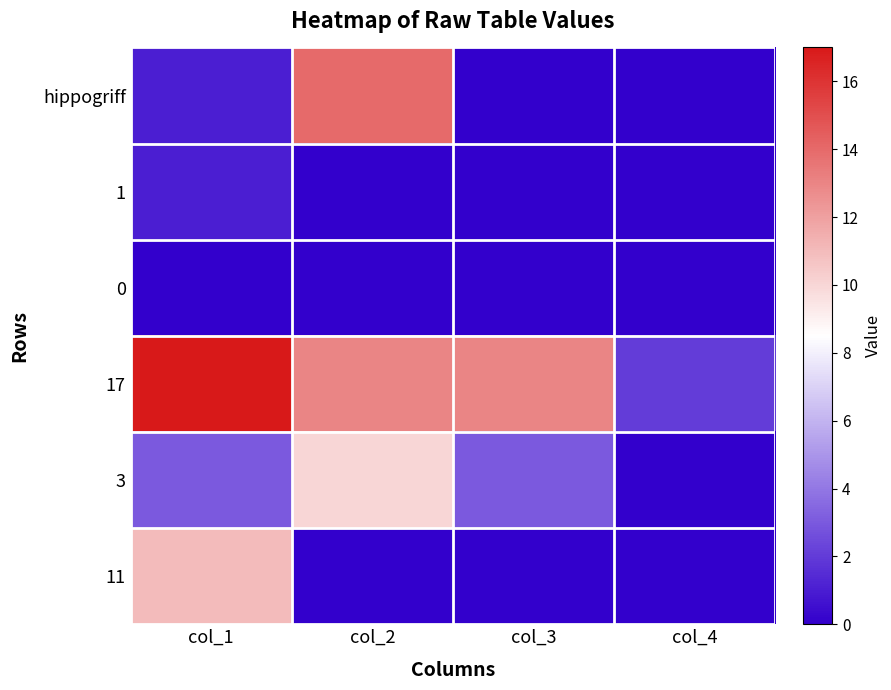

Which has a higher value, col_3 or col_2?

col_2